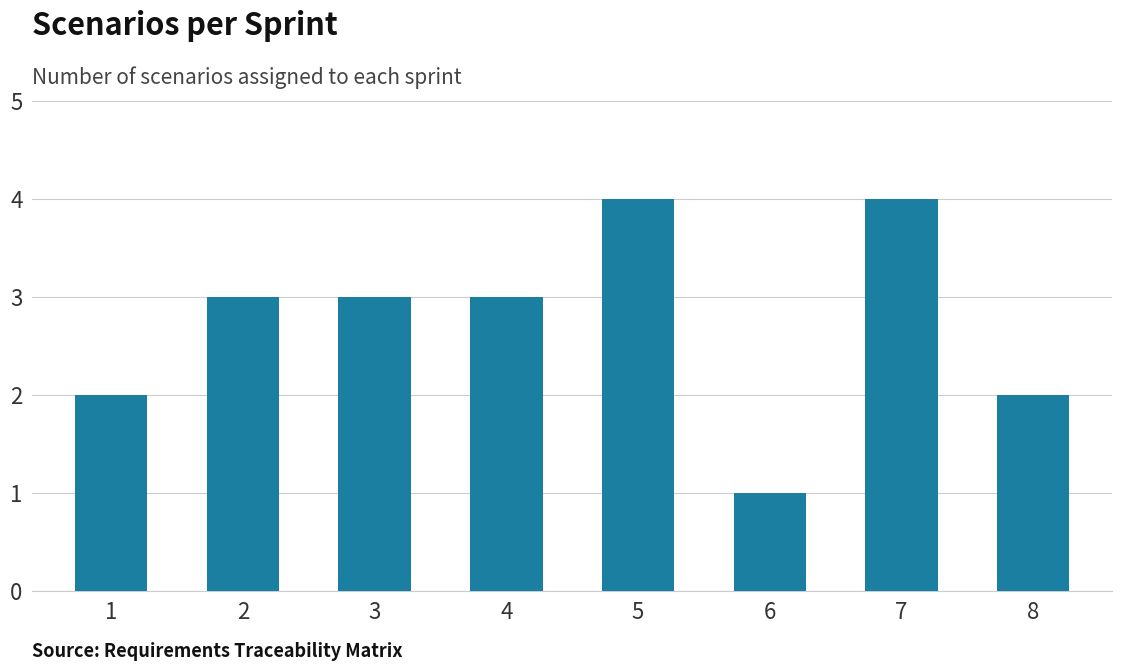

What is the approximate value at 8?

2